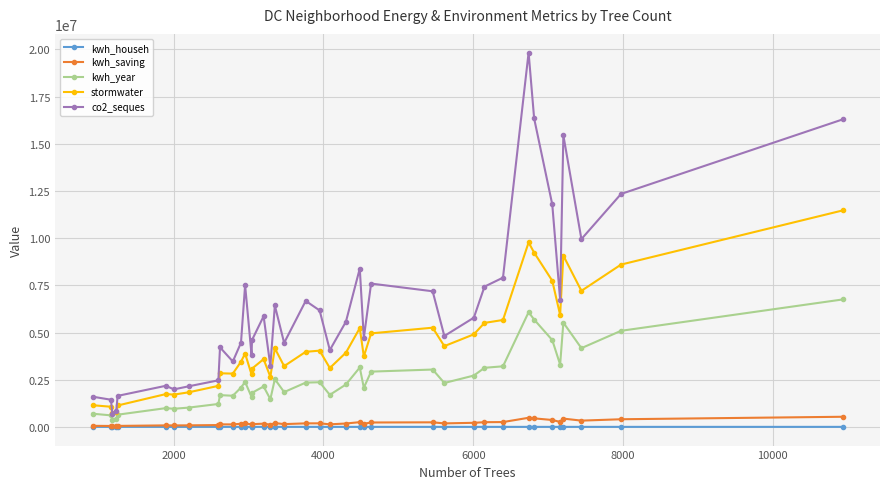

What is the difference between the maximum and minimum values in the kwh_saving series?

504692.5